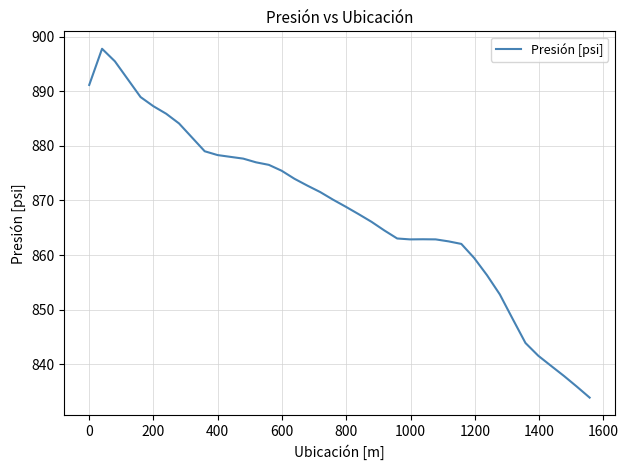

What is the difference between the maximum and minimum values?

63.9